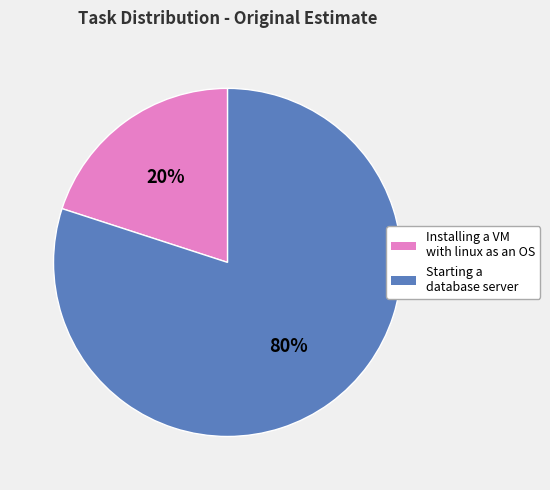

How many slices are in this pie chart?

2